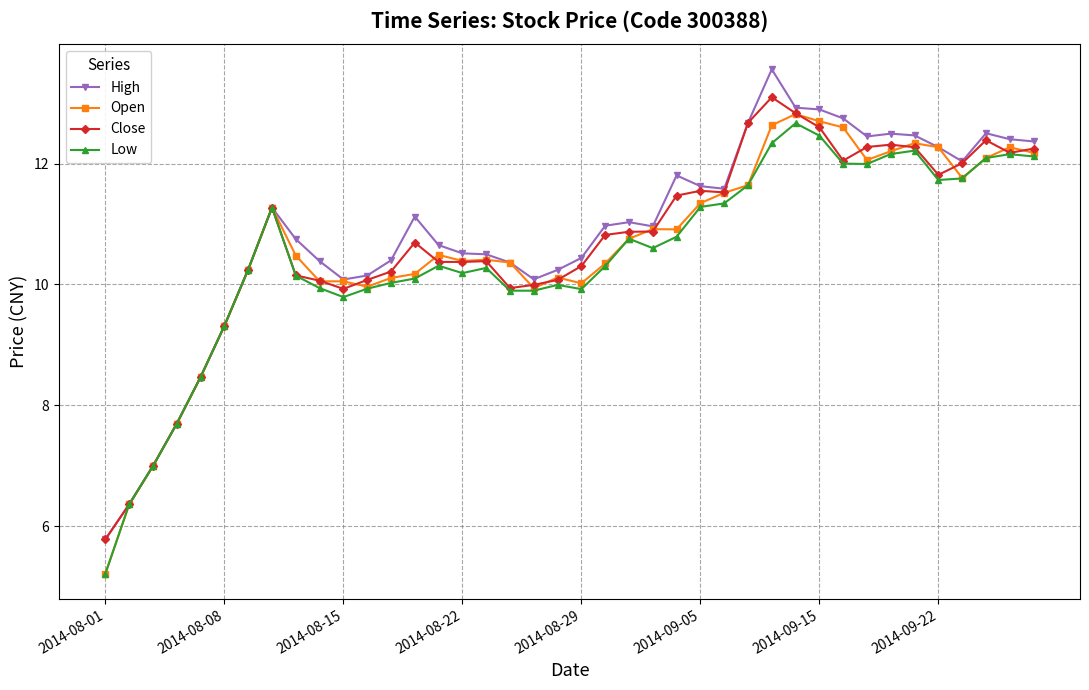

What is the value of the High point at the 34th from the left?

12.5